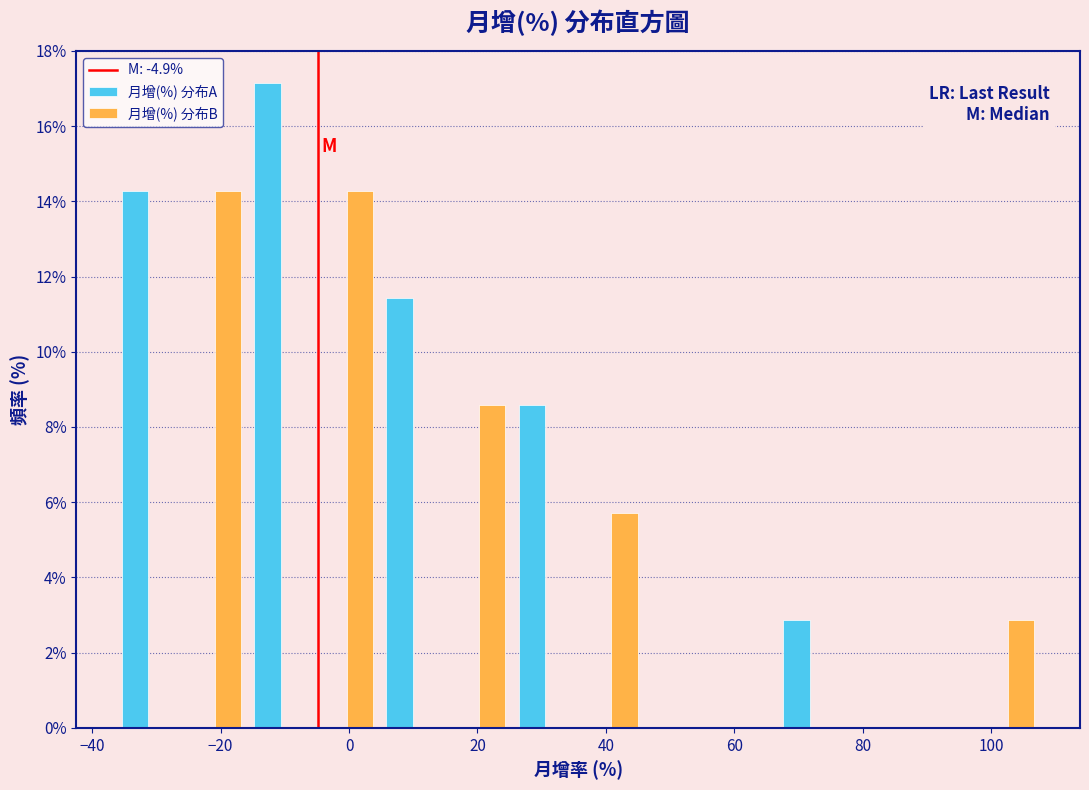

Reading left to right, transcribe this chart: for each range on the x-axis, give the height of each series' bar. Neither the bar edges nor the heights are printed on the chart, so give them approximately, as read against the axes.

-36 to -26: 月增(%) 分布A=14.2	月增(%) 分布B=0
-26 to -16: 月增(%) 分布A=0	月增(%) 分布B=14.2
-16 to -6: 月增(%) 分布A=17.2	月增(%) 分布B=0
-6 to 4: 月增(%) 分布A=0	月增(%) 分布B=14.2
4 to 16: 月增(%) 分布A=11.4	月增(%) 分布B=0
16 to 26: 月增(%) 分布A=0	月增(%) 分布B=8.6
26 to 36: 月增(%) 分布A=8.6	月增(%) 分布B=0
36 to 46: 月增(%) 分布A=0	月增(%) 分布B=5.8
46 to 56: 月增(%) 分布A=0	月增(%) 分布B=0
56 to 66: 月增(%) 分布A=0	月增(%) 分布B=0
66 to 76: 月增(%) 分布A=2.8	月增(%) 分布B=0
76 to 88: 月增(%) 分布A=0	月增(%) 分布B=0
88 to 98: 月增(%) 分布A=0	月增(%) 分布B=0
98 to 108: 月增(%) 分布A=0	月增(%) 分布B=2.8